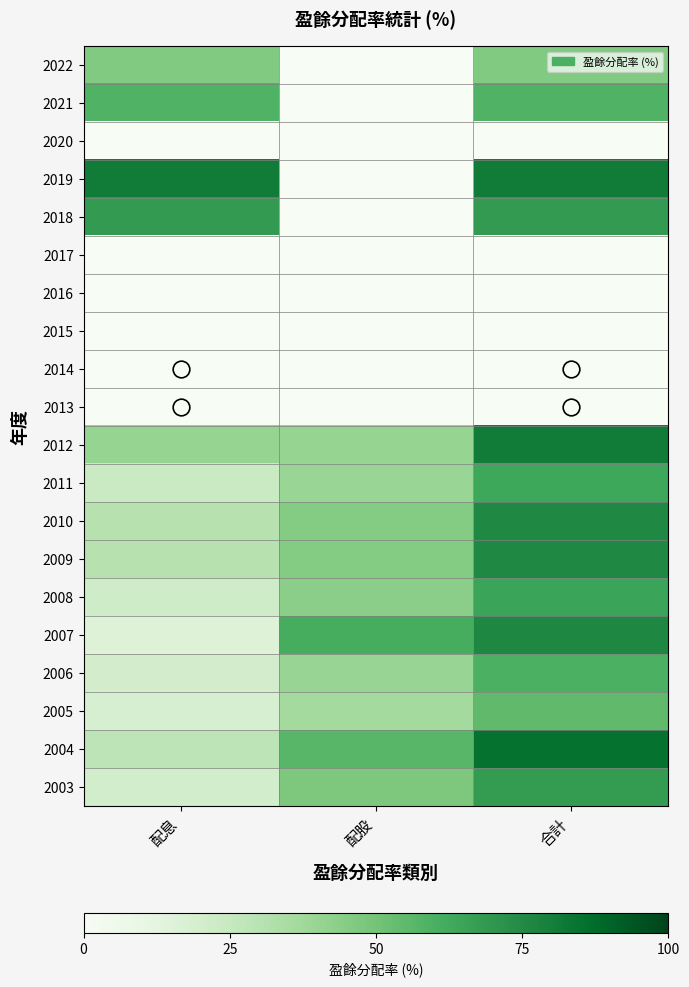

Which has a higher value, 配息 or 合計?

配息